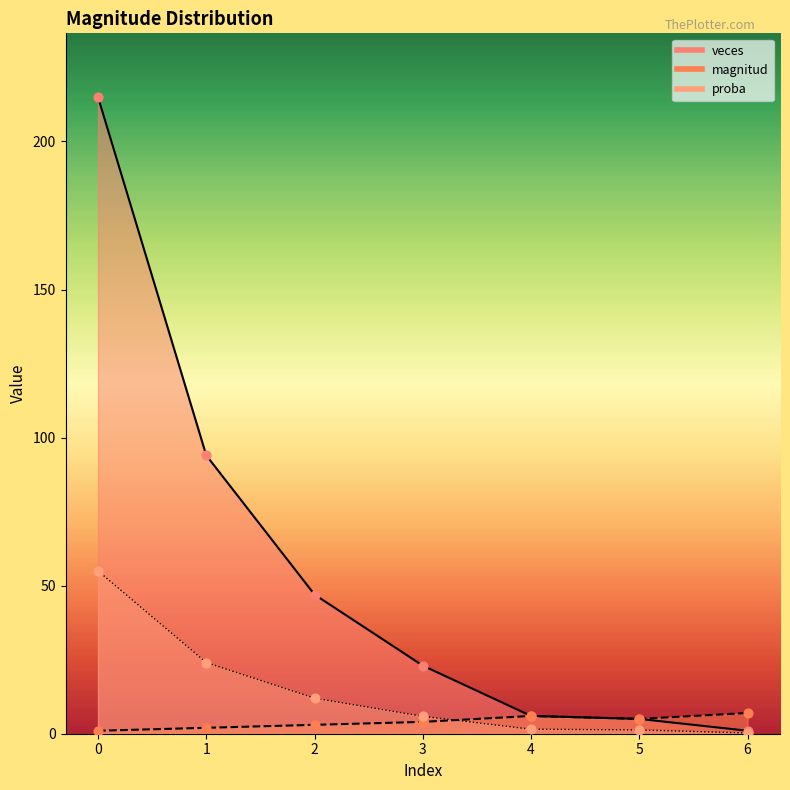

Which series has the largest total across all categories?

veces